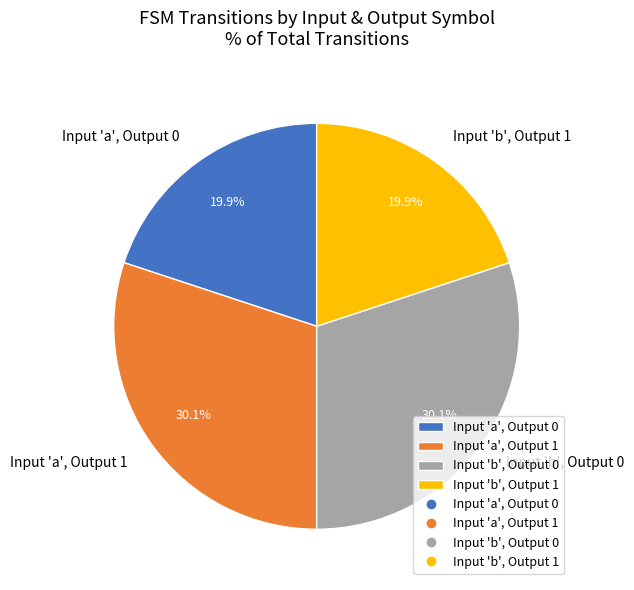

How many segments does this pie chart have?

4